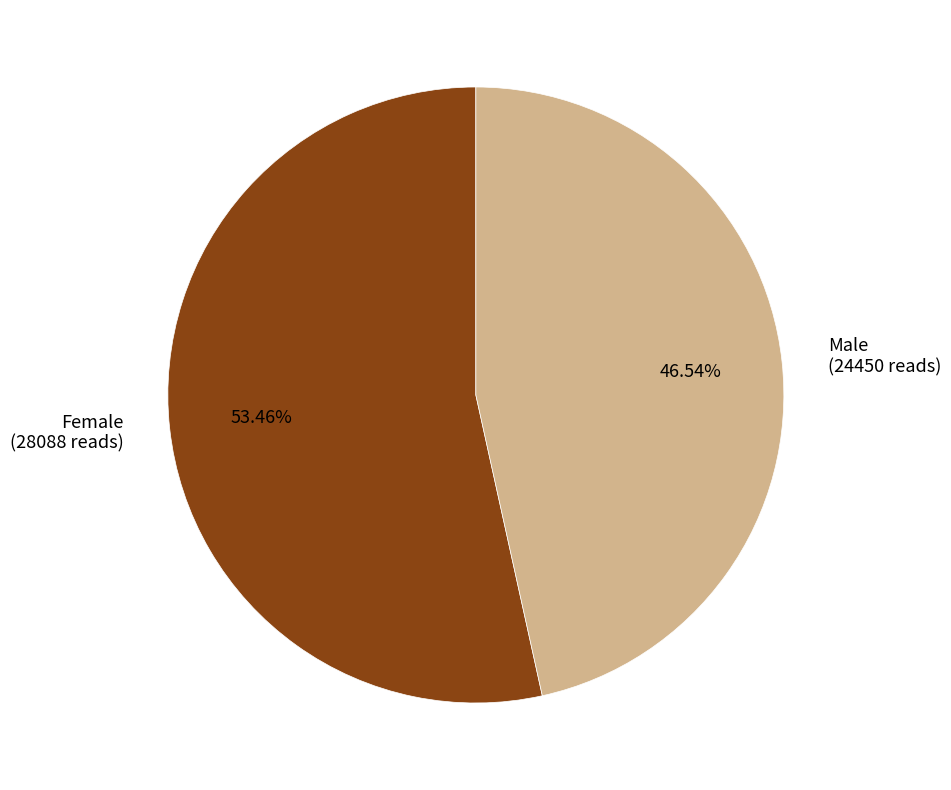

Which category accounts for the majority?

Female